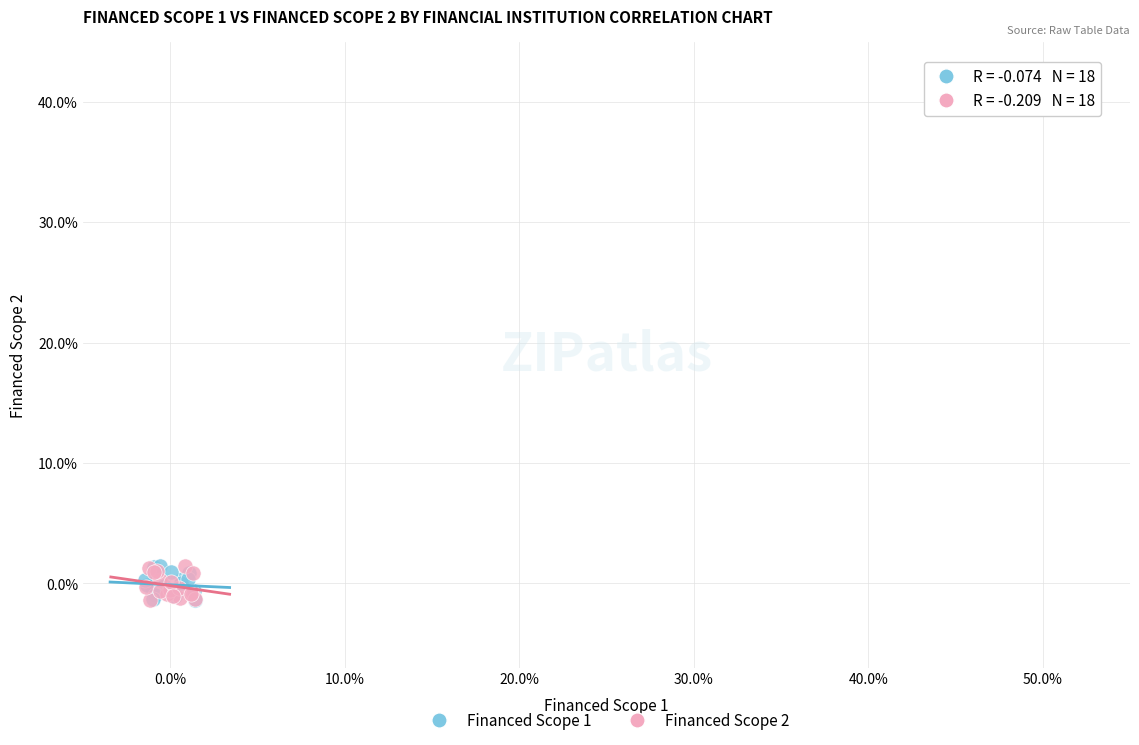

What are all the series names shown in the legend?

Financed Scope 1, Financed Scope 2